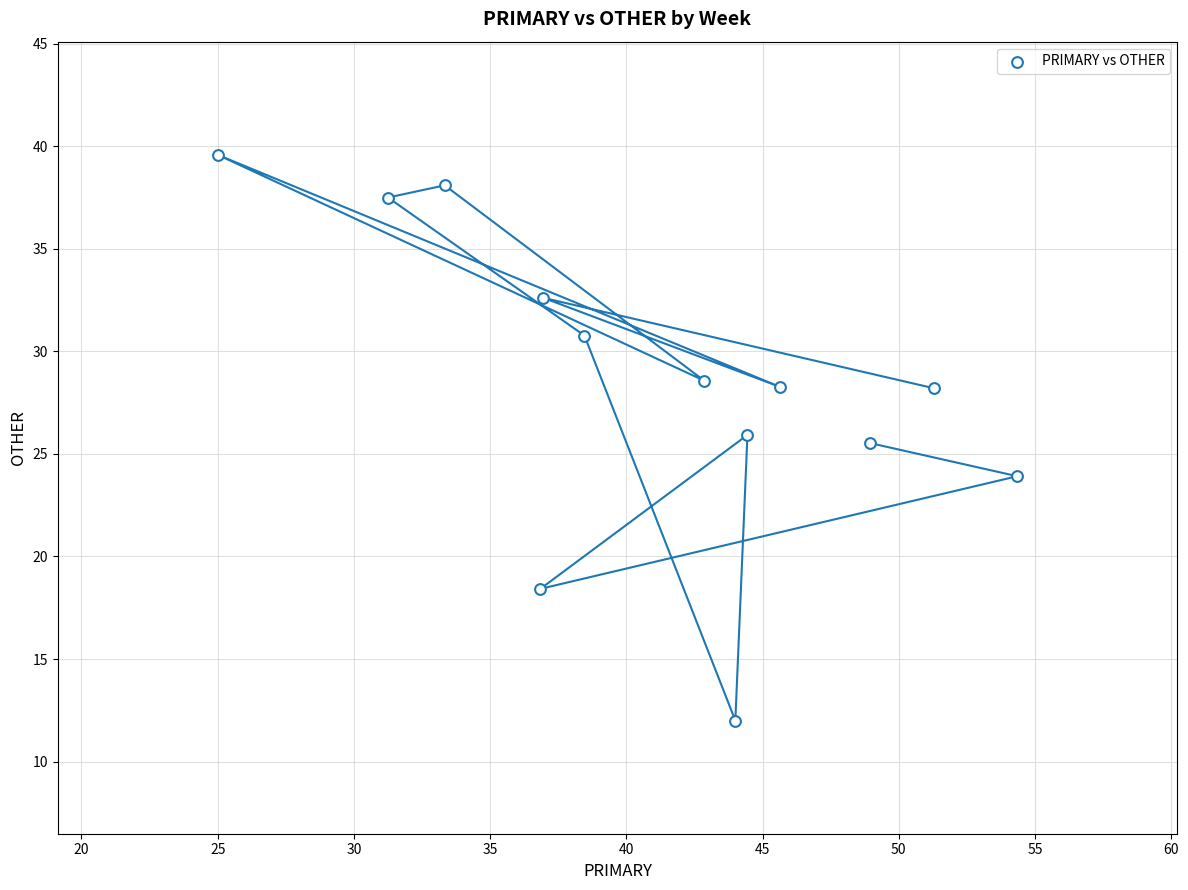

What is the range of Y values (max minus min)?

27.6